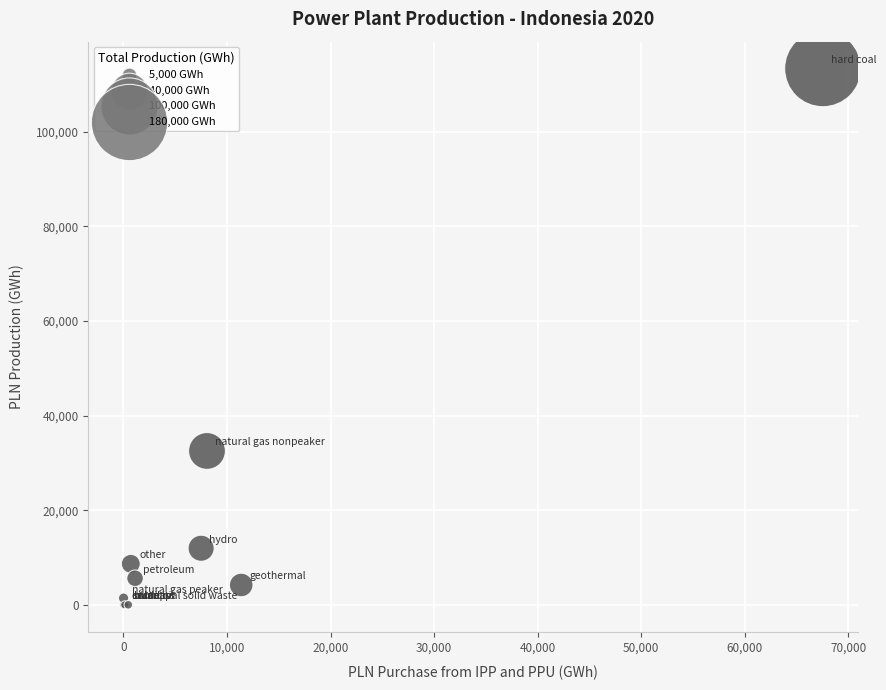

What Y value in the scatter plot is closest to 56667?

32512